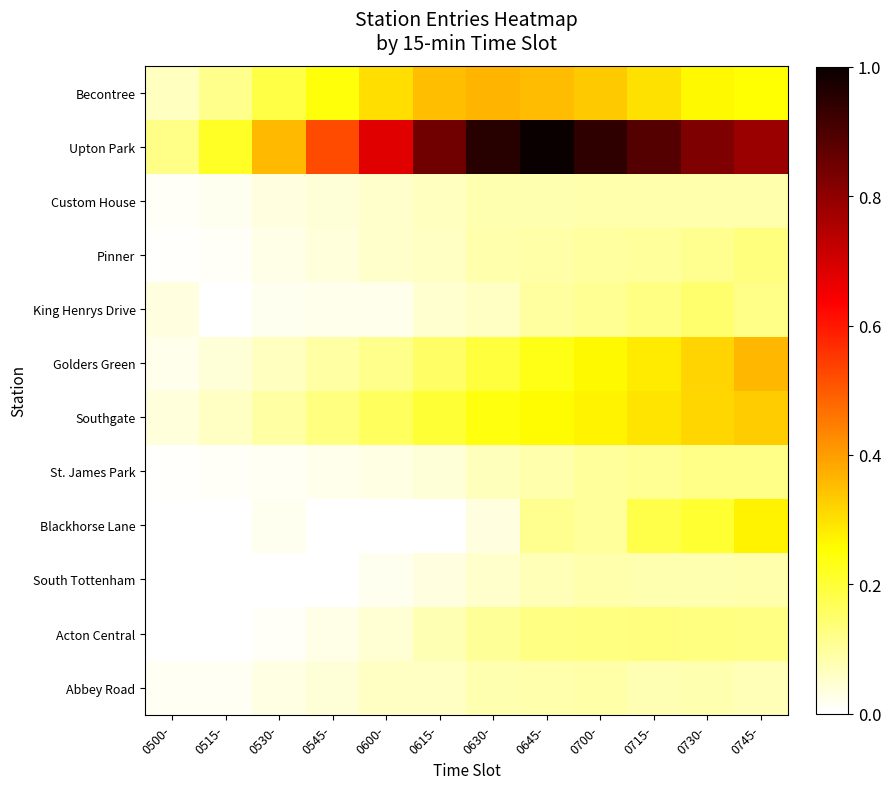

How many distinct data groups are displayed?

12